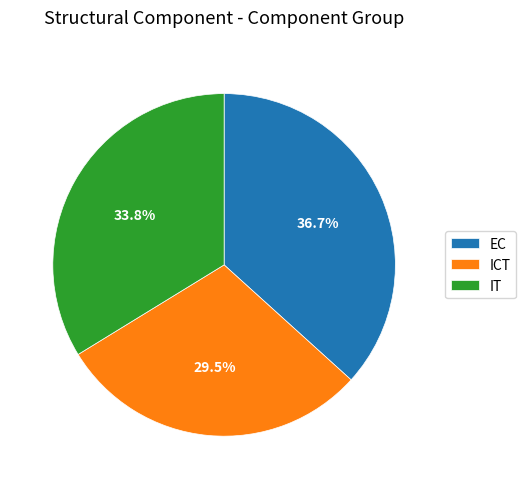

Rank the categories by value from highest to lowest.

EC, IT, ICT